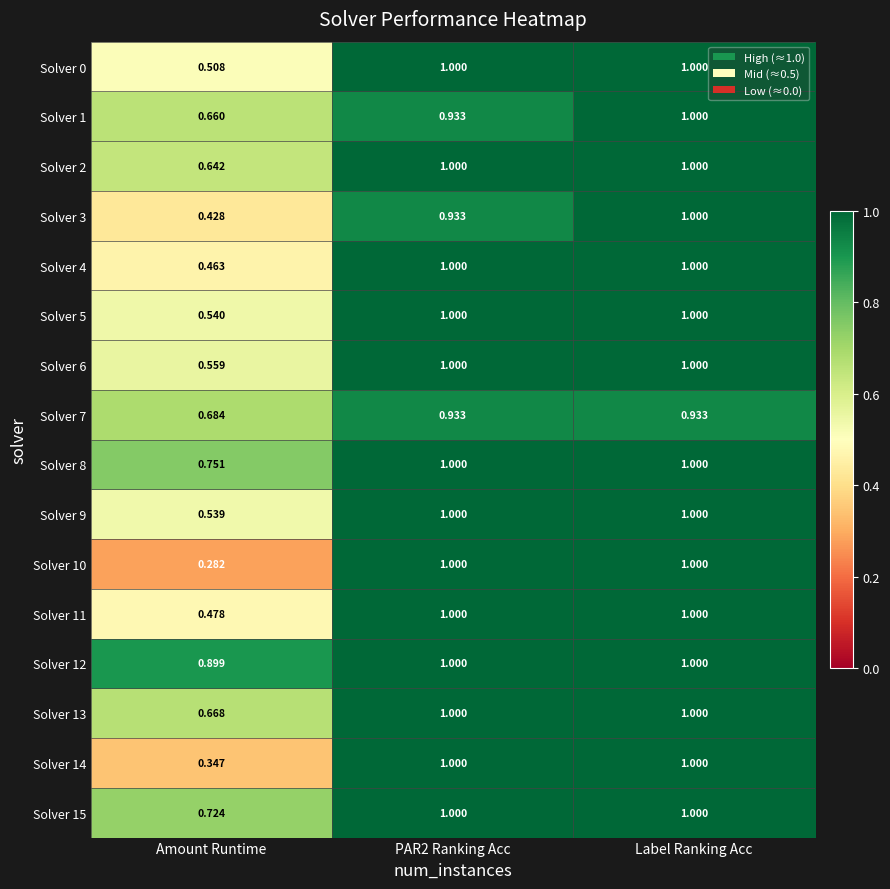

At which label does Solver 7 reach its minimum?

Amount Runtime